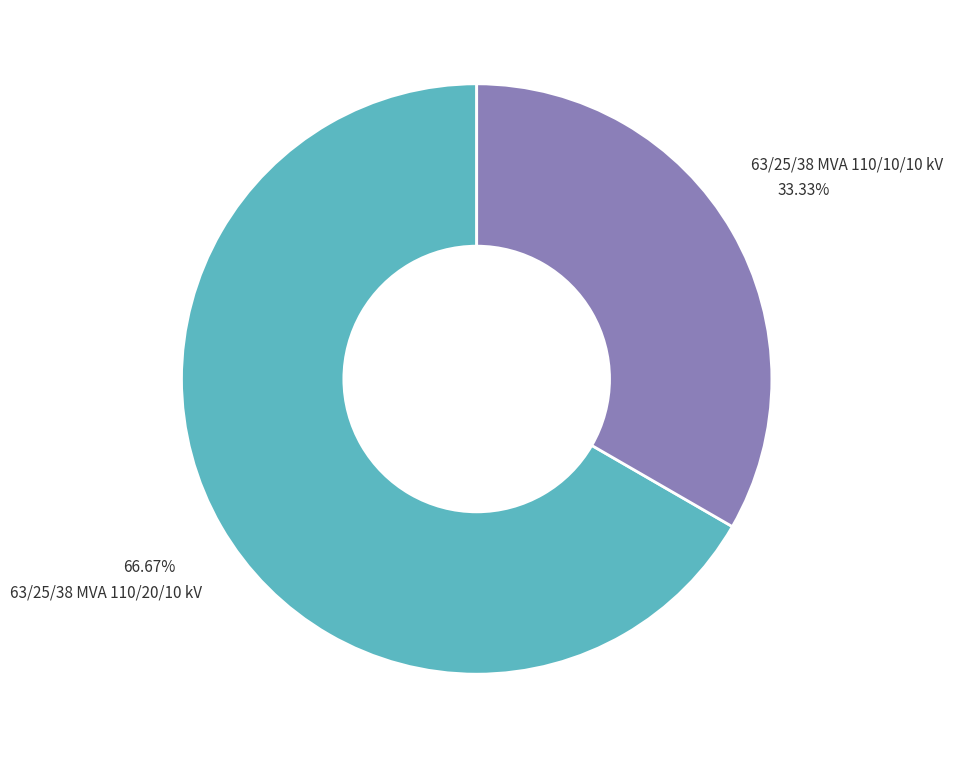

Is there a majority slice in this chart?

Yes